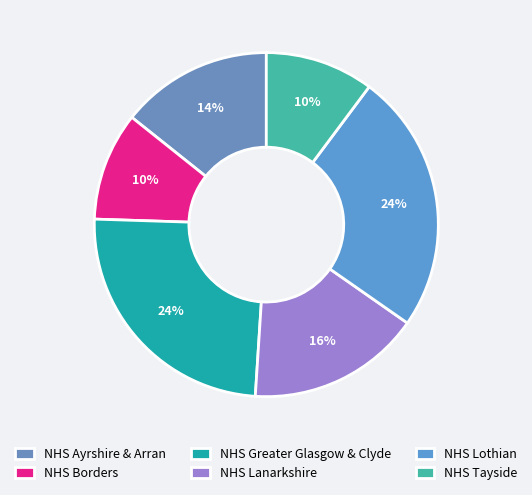

What is the smallest slice in the pie chart?

NHS Borders